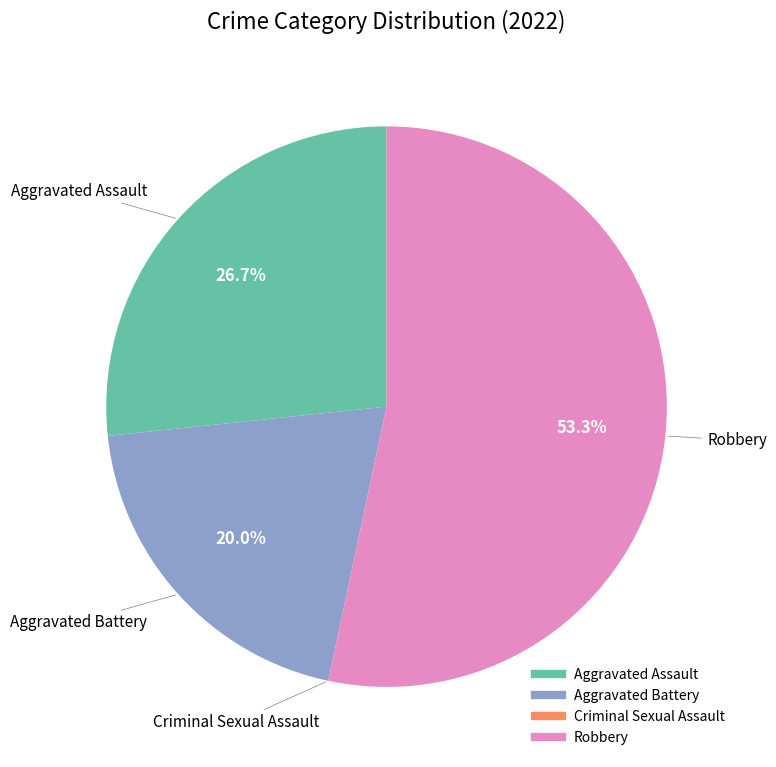

Which slice is the largest?

Robbery